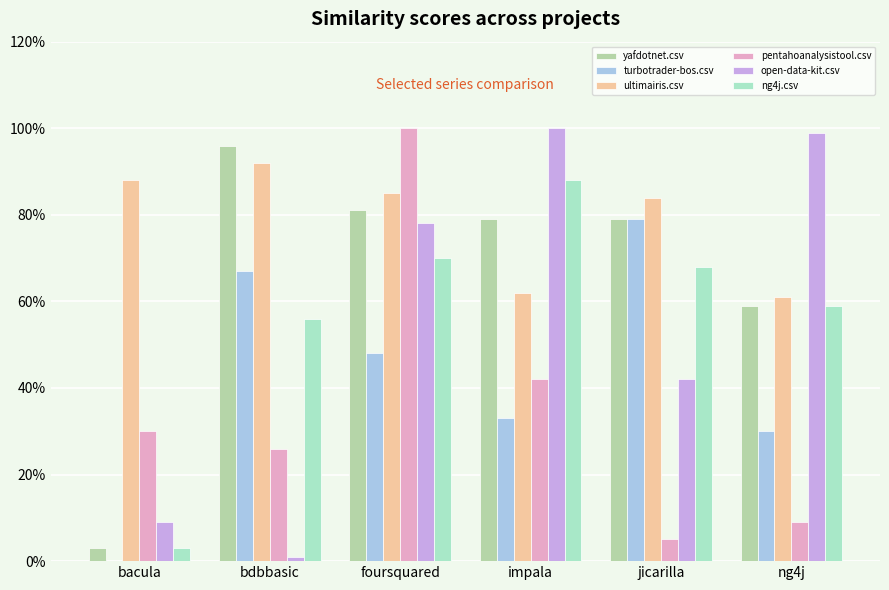

What is the label of the 3rd bar from the left?

foursquared